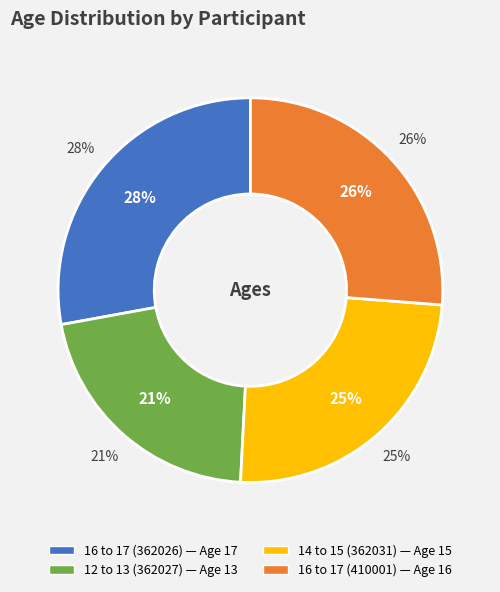

How many segments does this pie chart have?

4